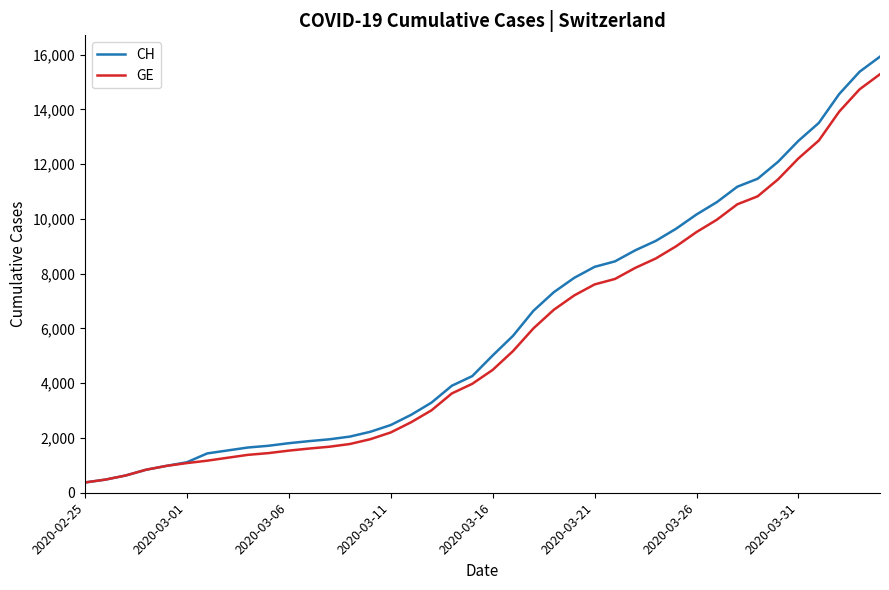

How many lines are shown in the chart?

2